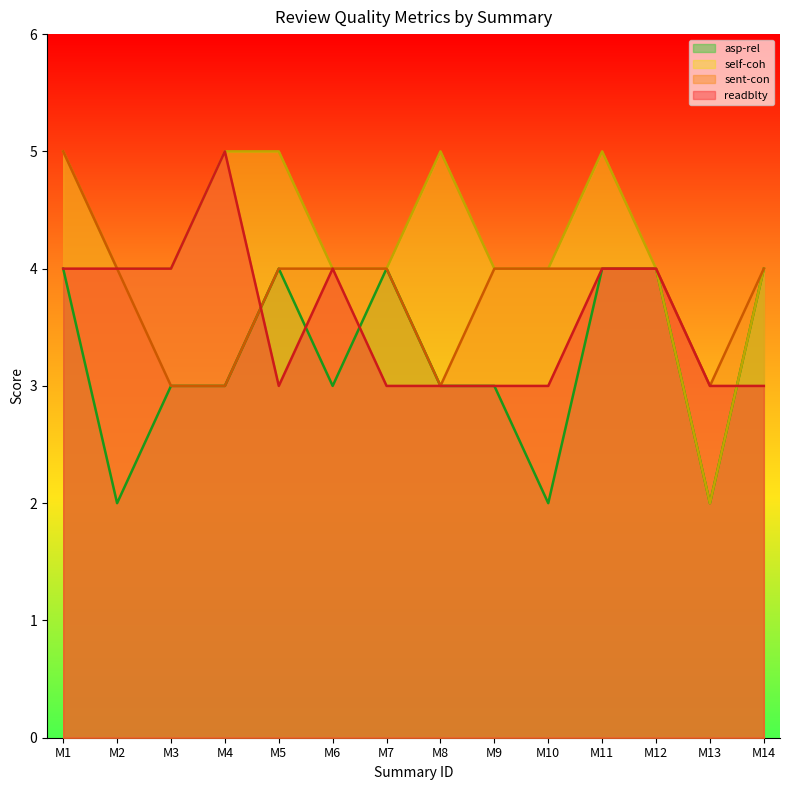

Where does the readblty series first go above 4?

M4